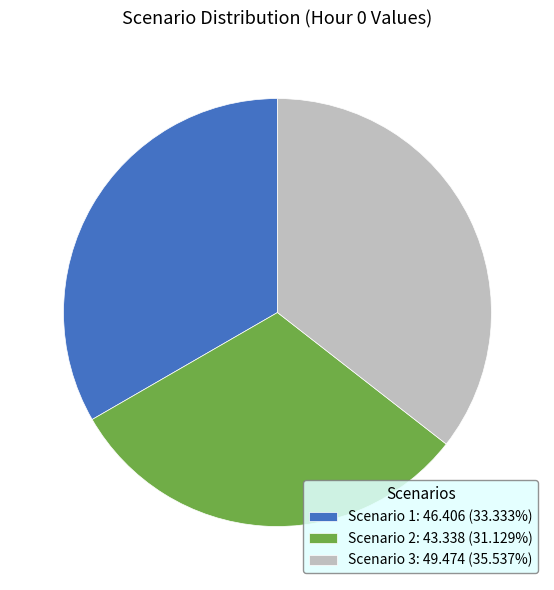

What is the ratio of the value at Scenario 3: 49.474 (35.537%) to the value at Scenario 1: 46.406 (33.333%)?

1.1